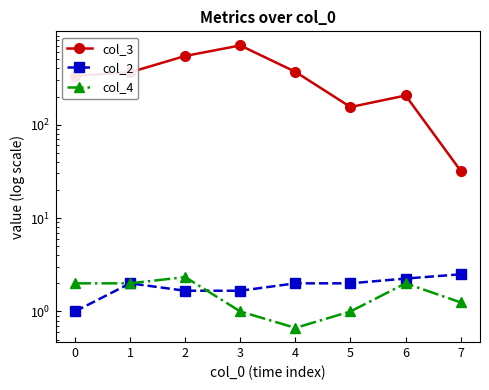

Is this an area chart (filled region under the line)?

No